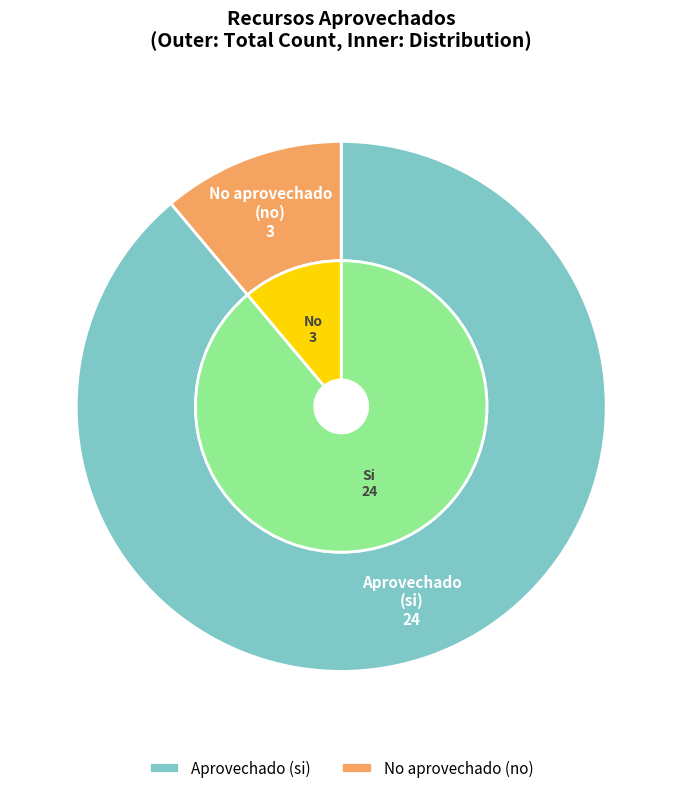

Which category has the biggest portion of the pie?

si